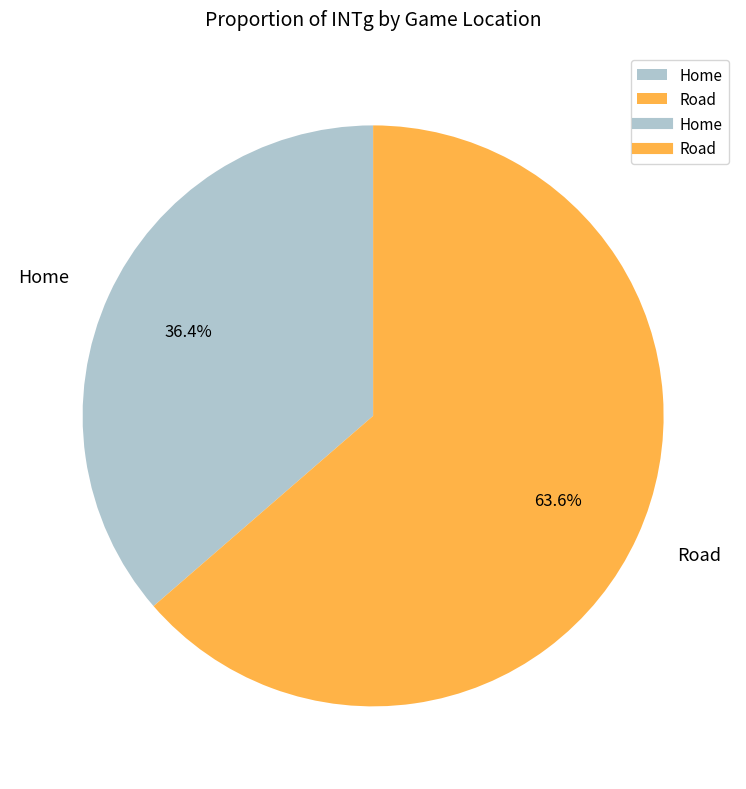

Do Home and Road together represent more than half of the pie?

Yes